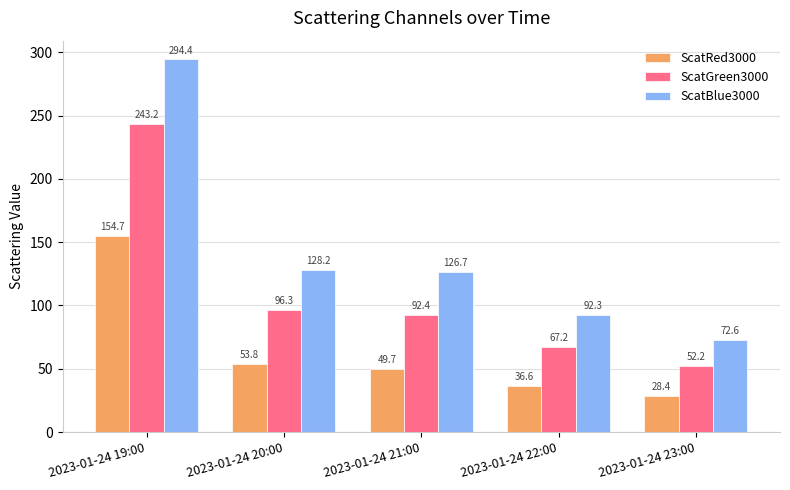

Rank the categories by ScatRed3000 value from highest to lowest.

2023-01-24 19:00, 2023-01-24 20:00, 2023-01-24 21:00, 2023-01-24 22:00, 2023-01-24 23:00